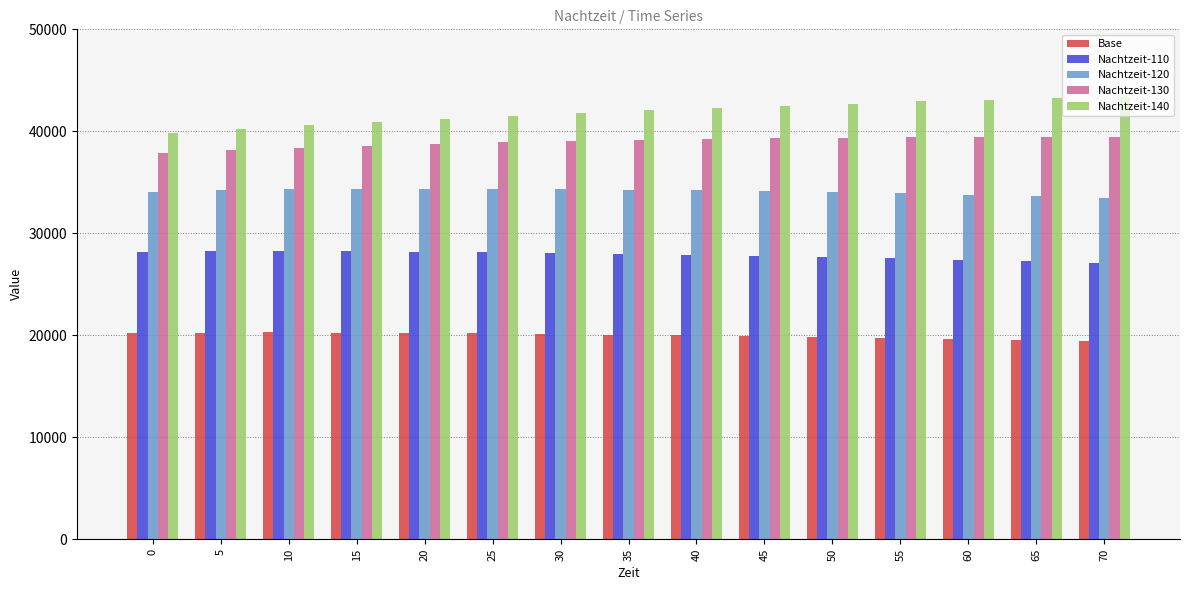

Rank the series at 50 from highest to lowest value.

Nachtzeit-140, Nachtzeit-130, Nachtzeit-120, Nachtzeit-110, Base